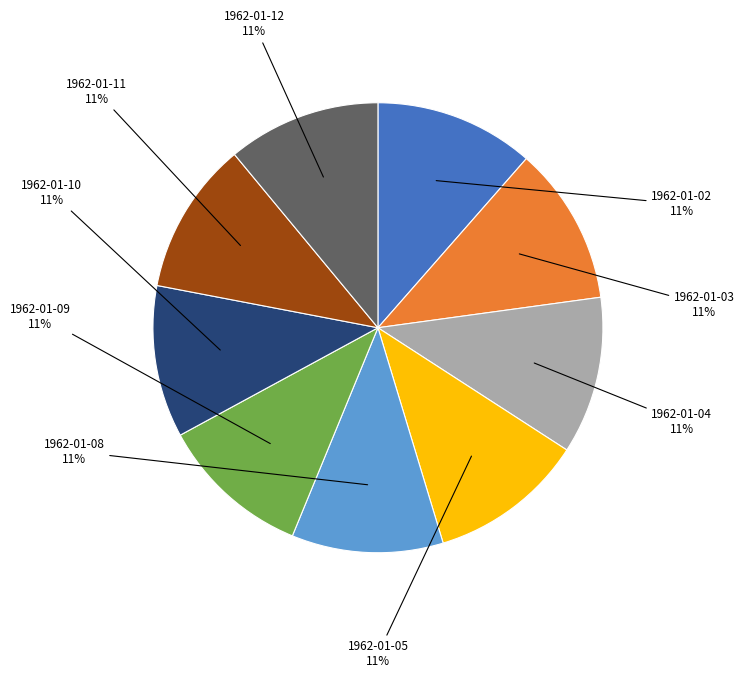

Do 1962-01-05 and 1962-01-09 together represent more than half of the pie?

No